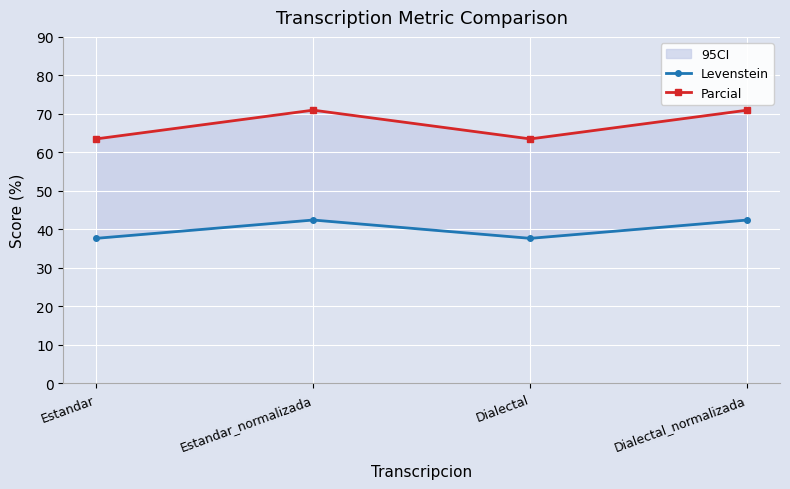

True or false: Parcial and Levenstein cross at least once.

False